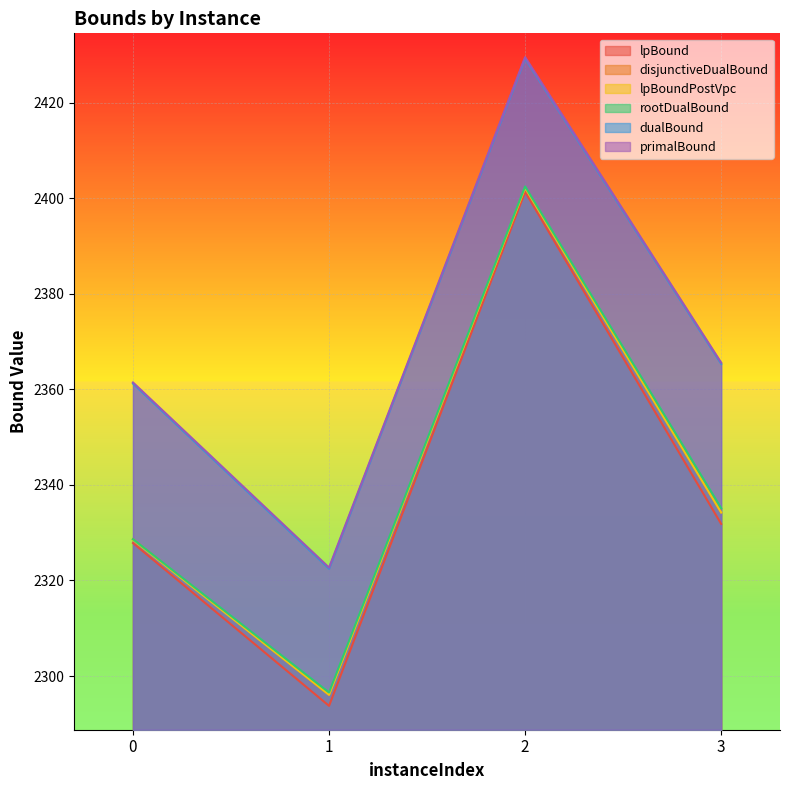

Where does the rootDualBound series first go above 2335?

2